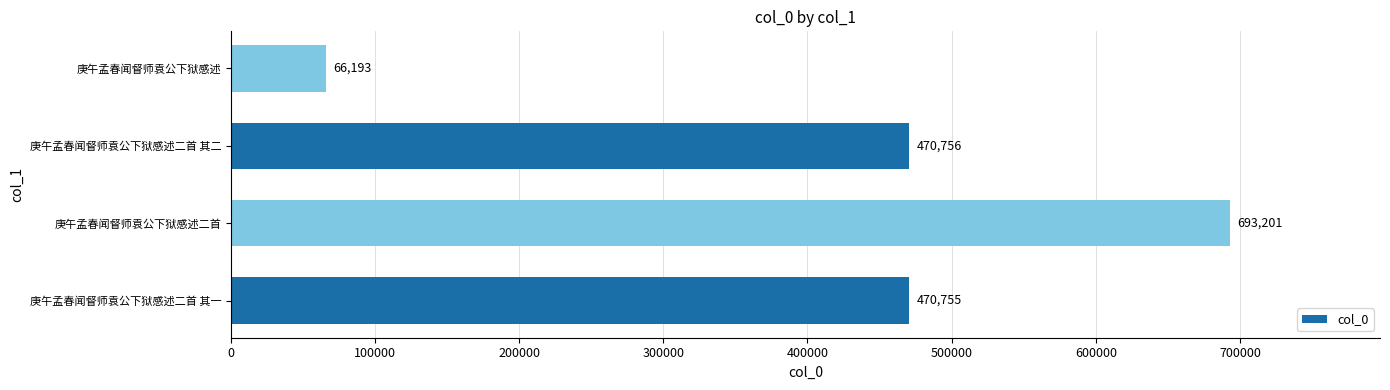

List the labels in order of value, largest first.

庚午孟春闻督师袁公下狱感述二首, 庚午孟春闻督师袁公下狱感述二首 其二, 庚午孟春闻督师袁公下狱感述二首 其一, 庚午孟春闻督师袁公下狱感述